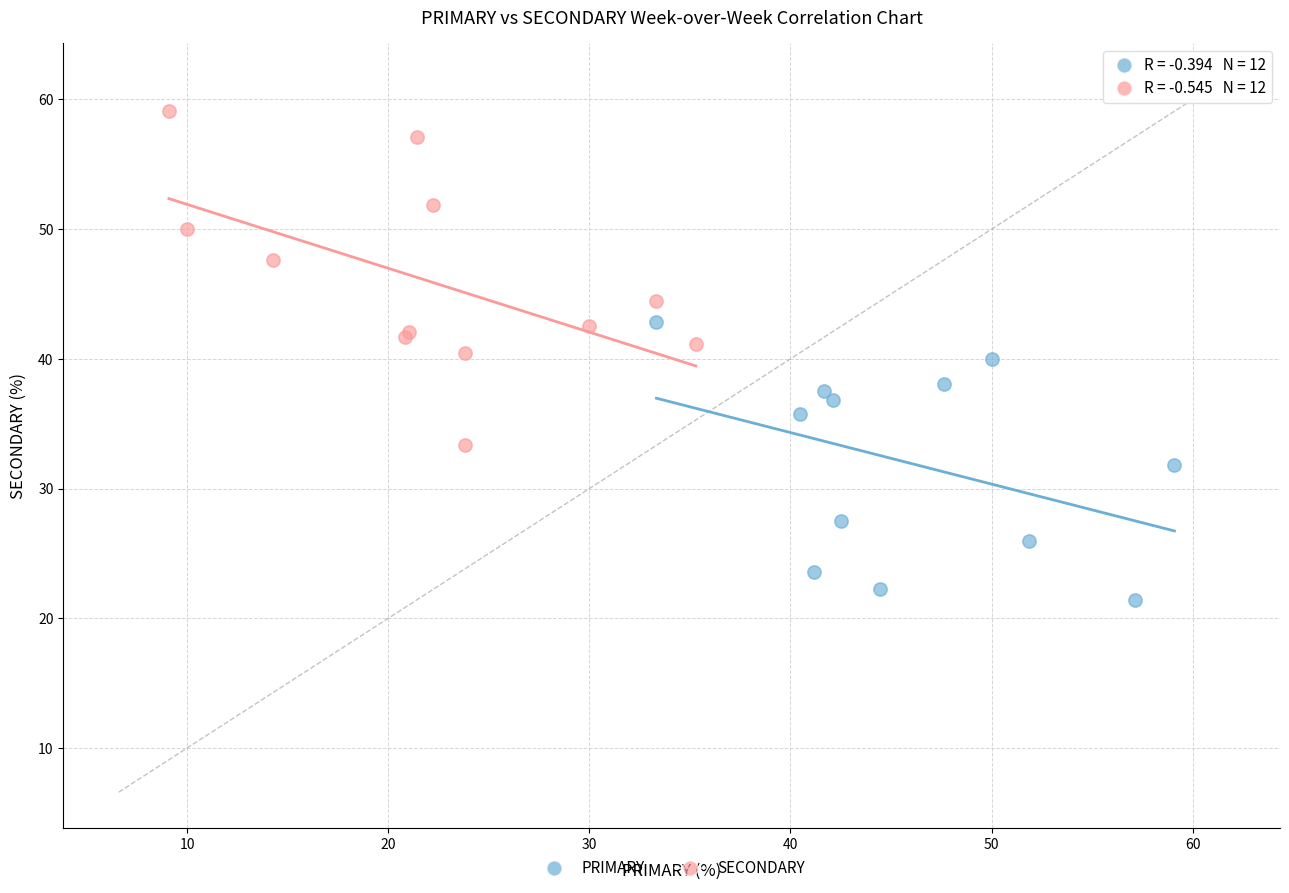

Which series reaches the maximum Y coordinate?

SECONDARY